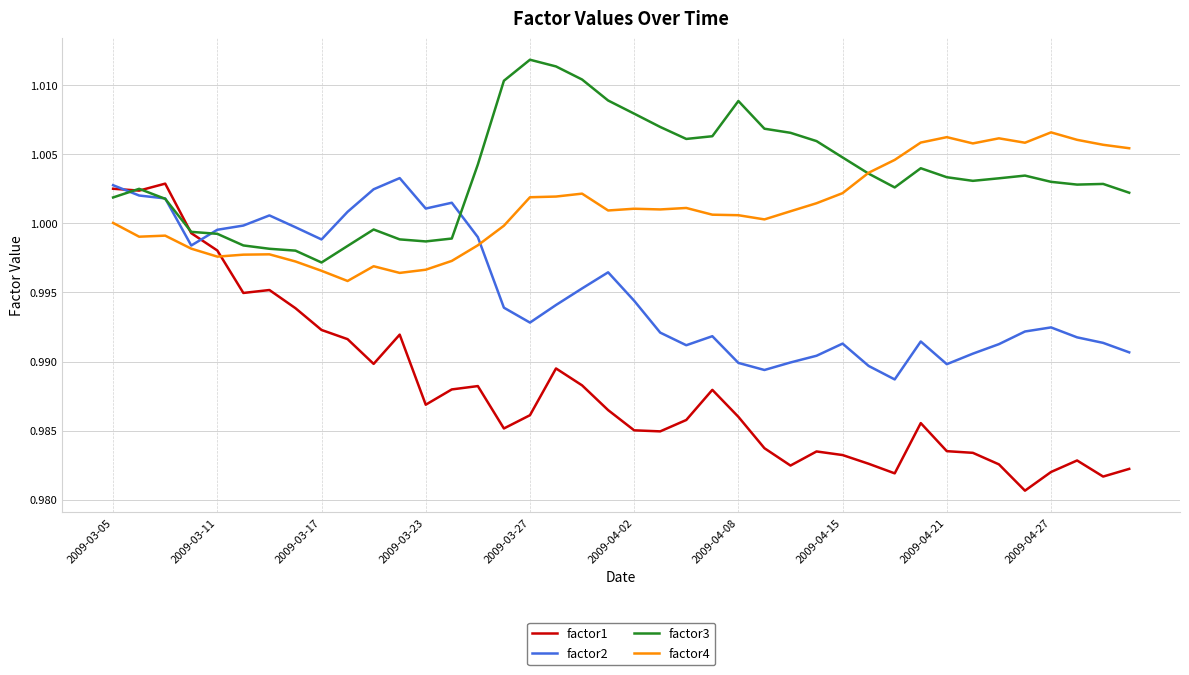

Rank the series by their average value, from lowest to highest.

factor1, factor2, factor4, factor3